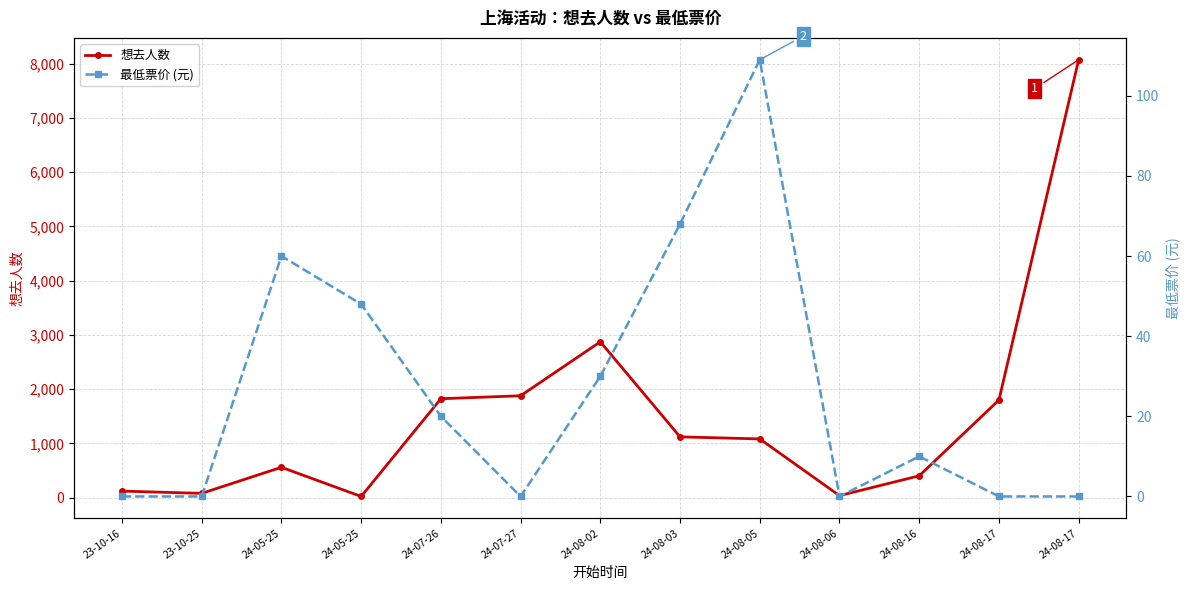

Reading left to right, list all the values displayed in this chart.

想去人数: 23-10-16=121	23-10-25=79	24-05-25=560	24-05-25=22	24-07-26=1824	24-07-27=1879	24-08-02=2874	24-08-03=1121	24-08-05=1083	24-08-06=37	24-08-16=403	24-08-17=1800	24-08-17=8075
最低票价 (元): 23-10-16=0	23-10-25=0	24-05-25=60	24-05-25=48	24-07-26=20	24-07-27=0	24-08-02=30	24-08-03=68	24-08-05=109	24-08-06=0	24-08-16=10	24-08-17=0	24-08-17=0